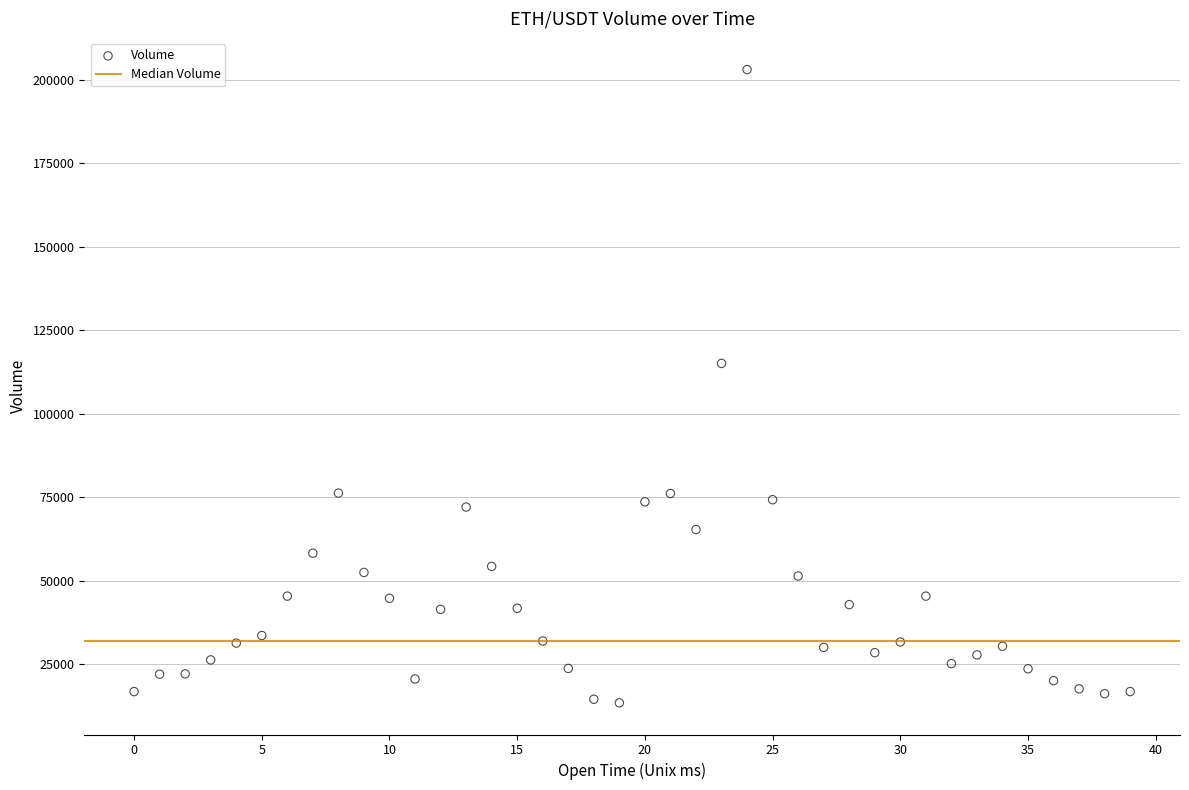

What Y value in the scatter plot is closest to 108202?

115021.3